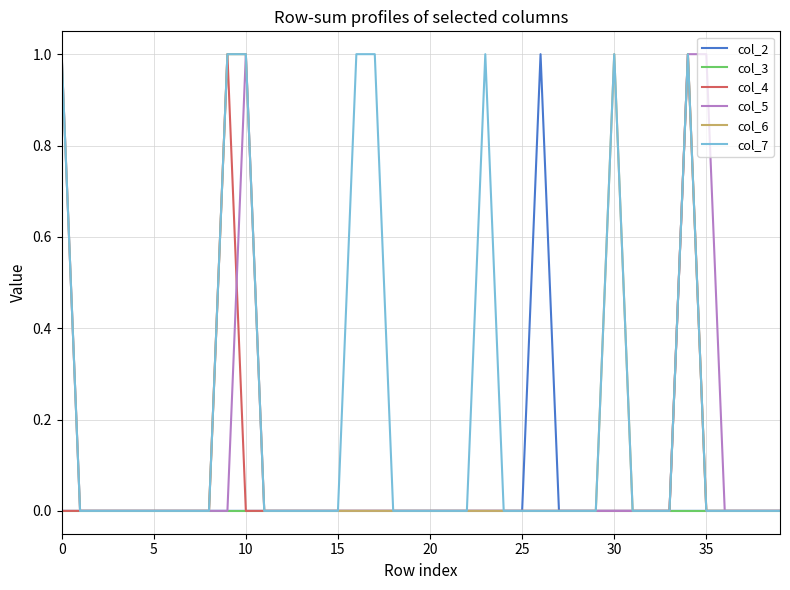

What is the difference between the second highest and second lowest values in the col_5 series?

1